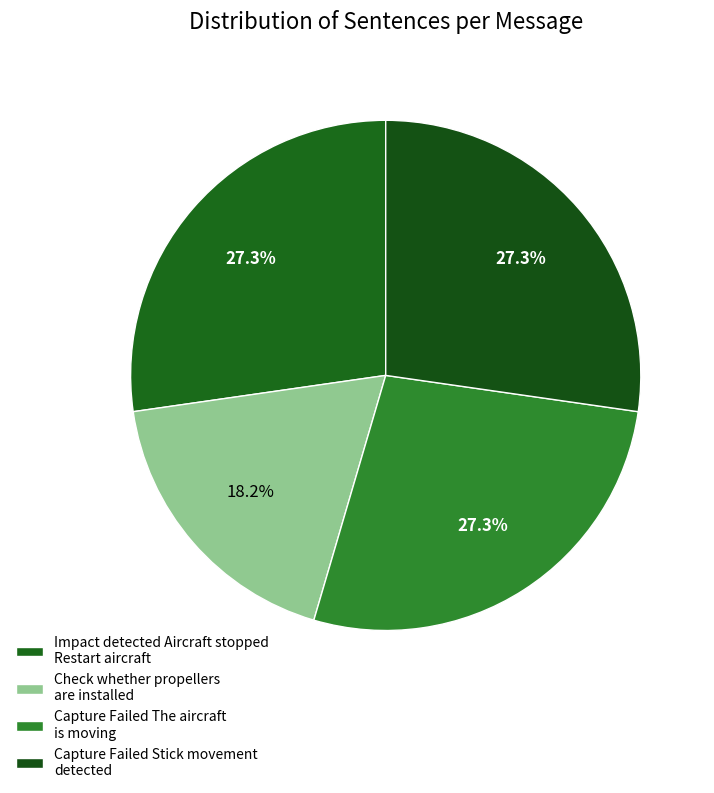

How many slices are in this pie chart?

4